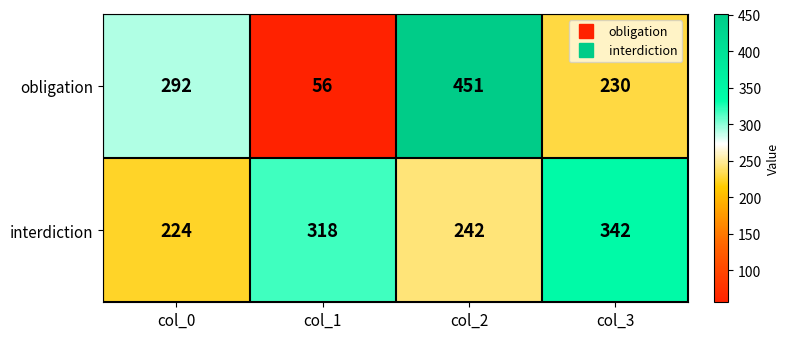

What is the approximate value of interdiction at col_1, to the nearest 10?

320